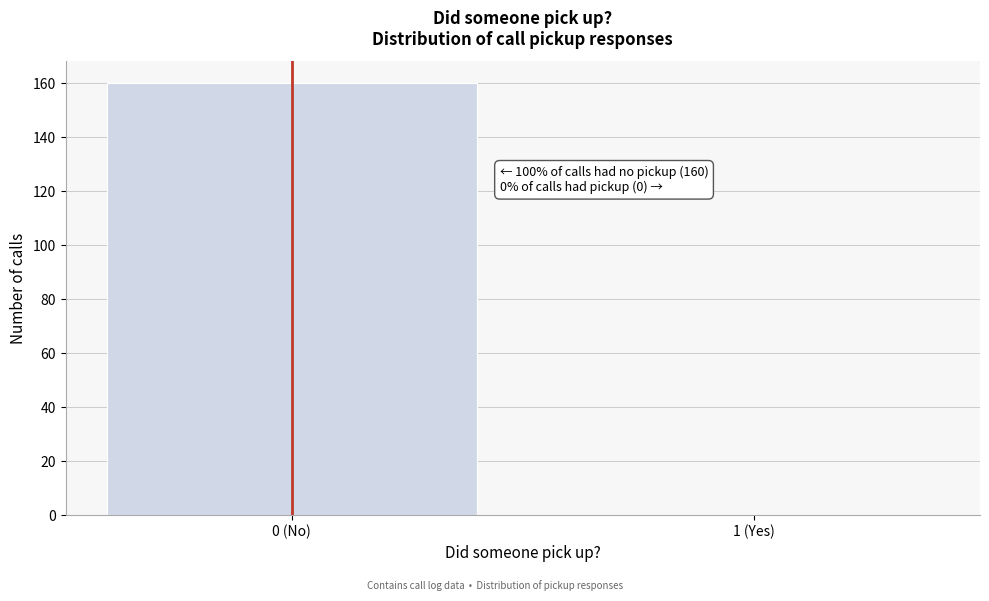

Reading left to right, list all the values displayed in this chart.

0 (No)=160	1 (Yes)=0